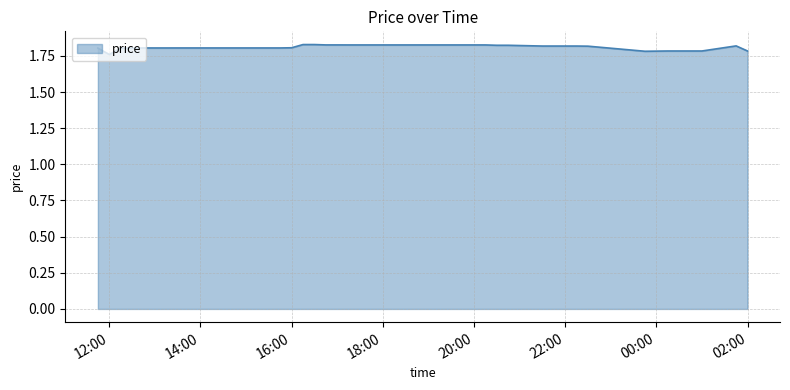

How many lines are shown in the chart?

1